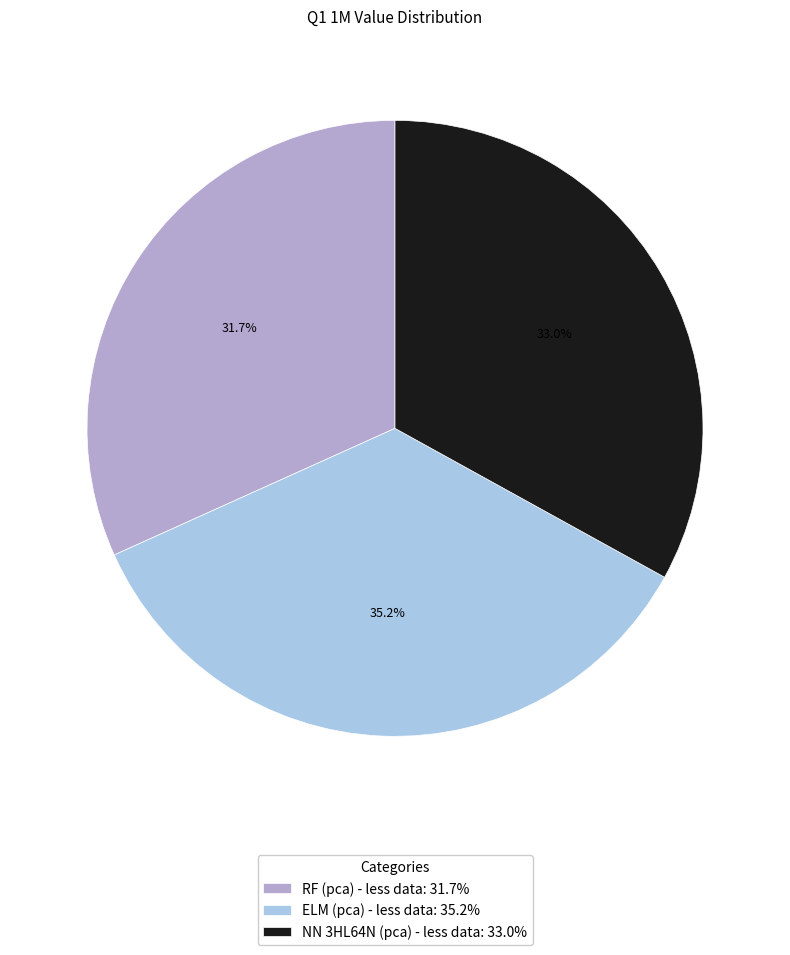

How many segments does this pie chart have?

3